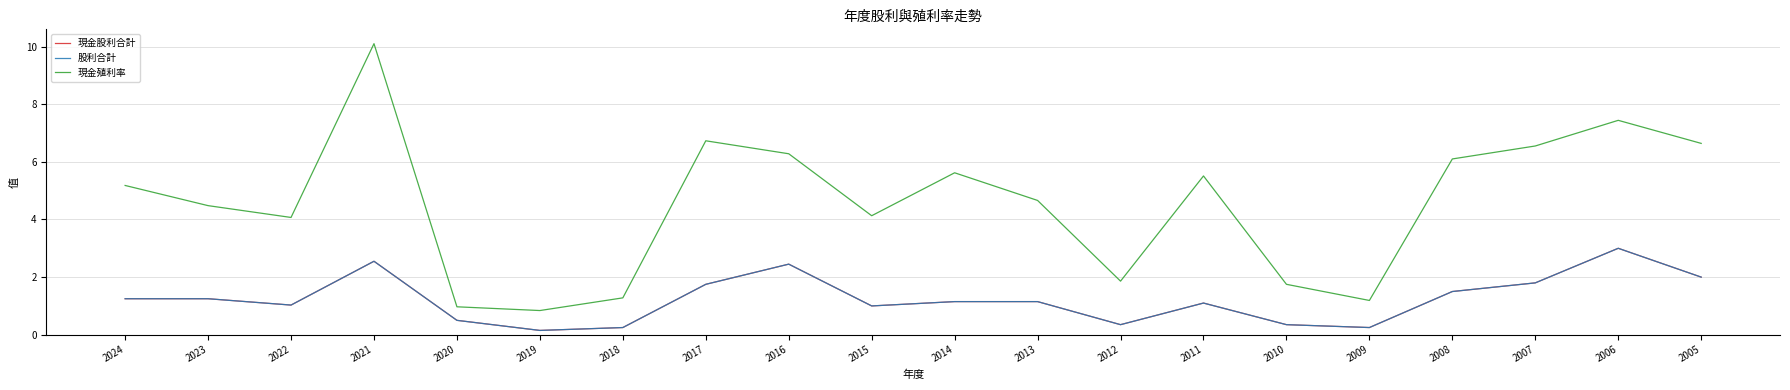

Which series has the largest total across all categories?

現金殖利率